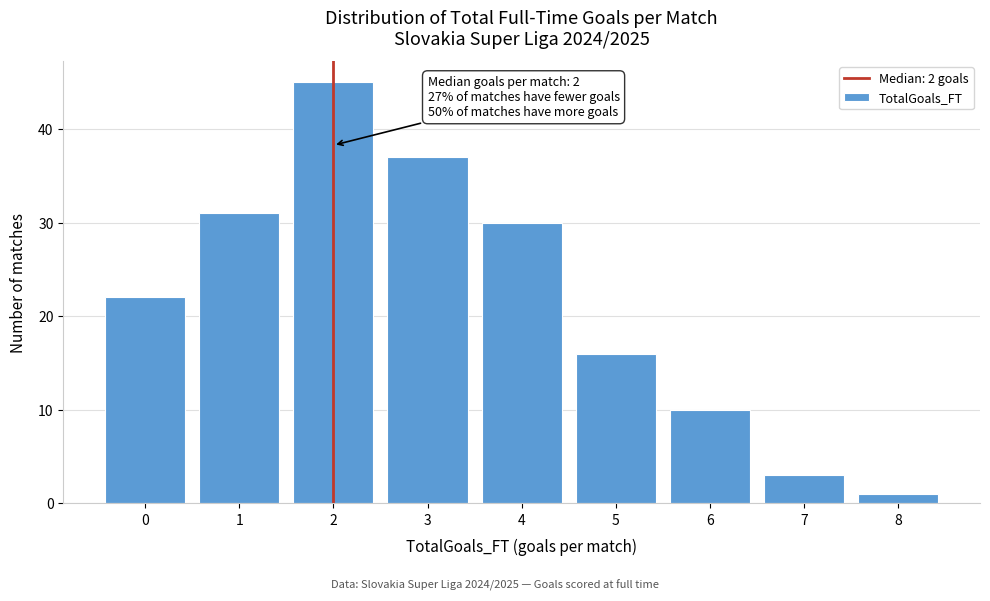

Reading left to right, what are all the values shown in this chart?

22	31	45	37	30	16	10	3	1